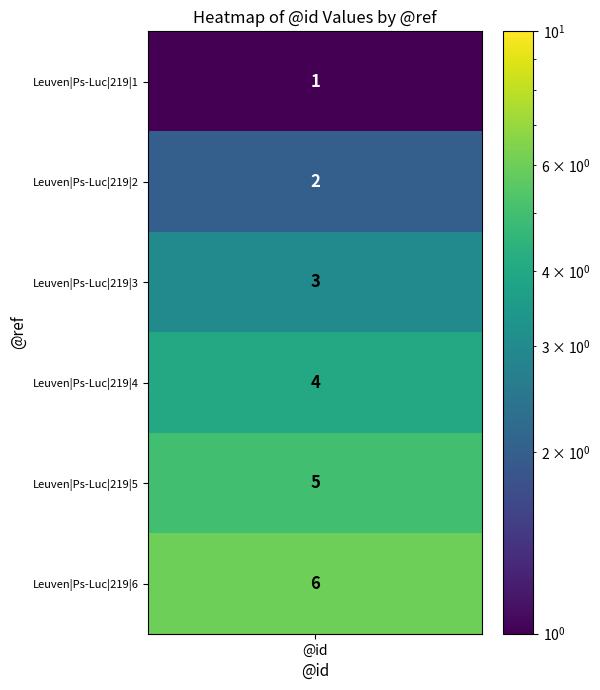

Read the value at Leuven|Ps-Luc|219|1.

1